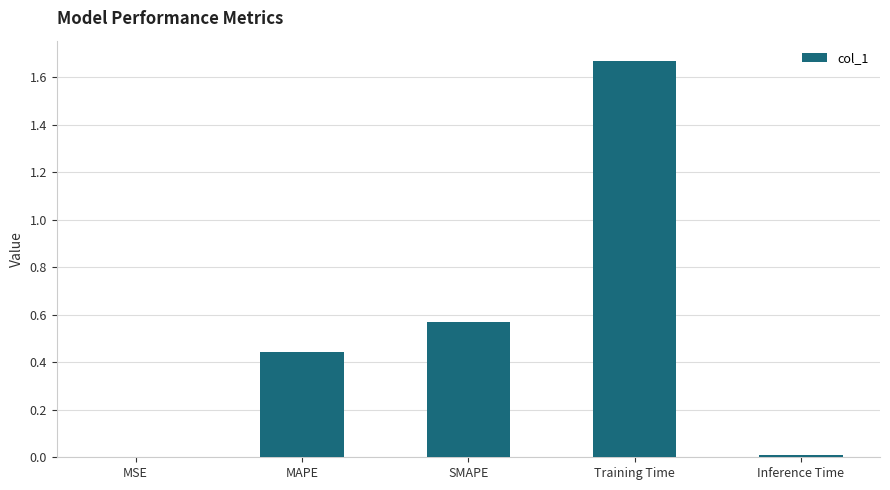

Which label corresponds to the largest value in the chart?

Training Time